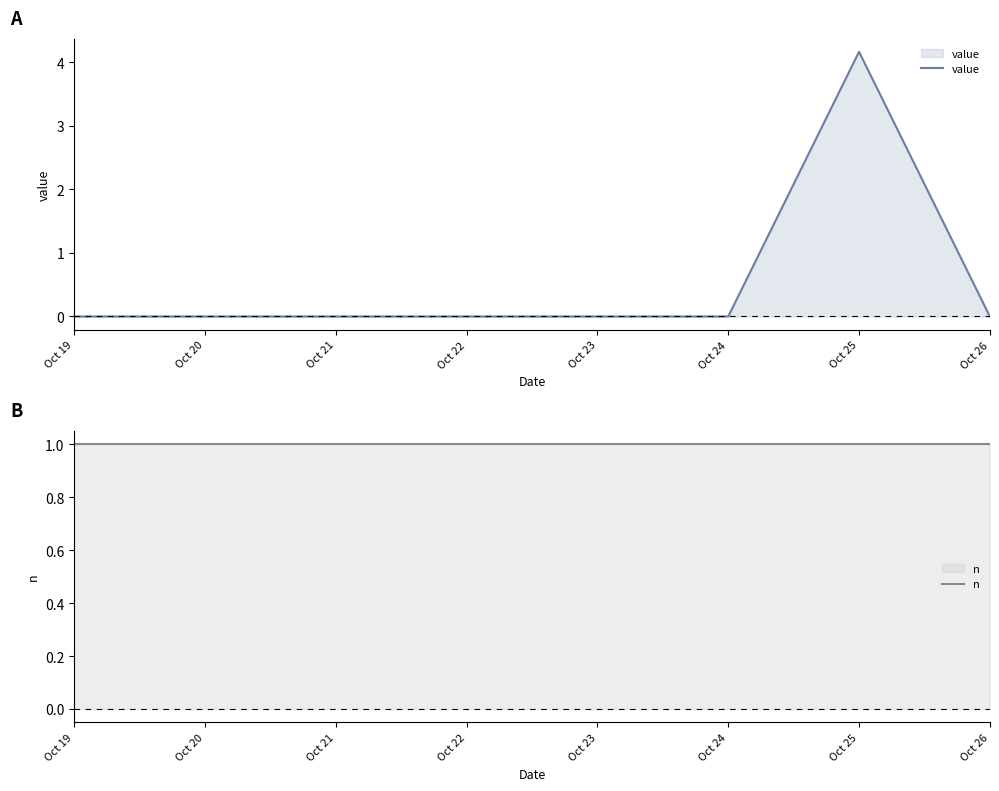

The value of value at Oct 20 is 0.0. True or false?

True